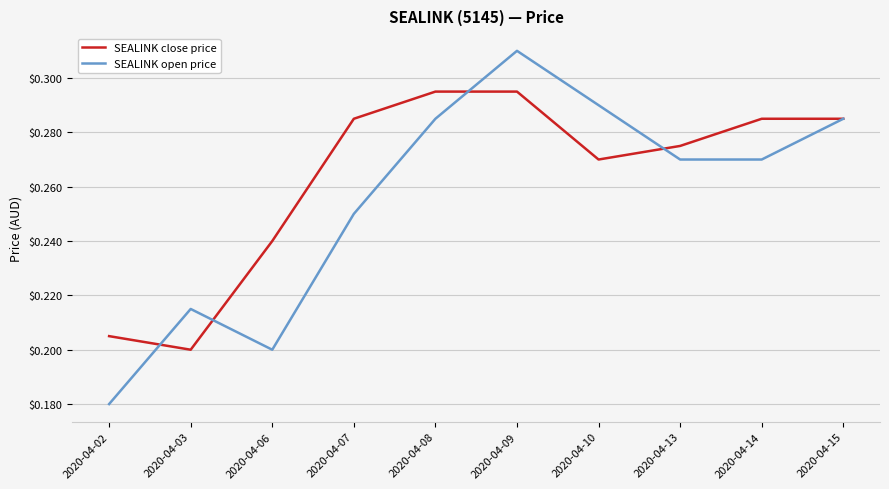

The SEALINK open price series shows 0.5 at 2020-04-10. True or false?

False